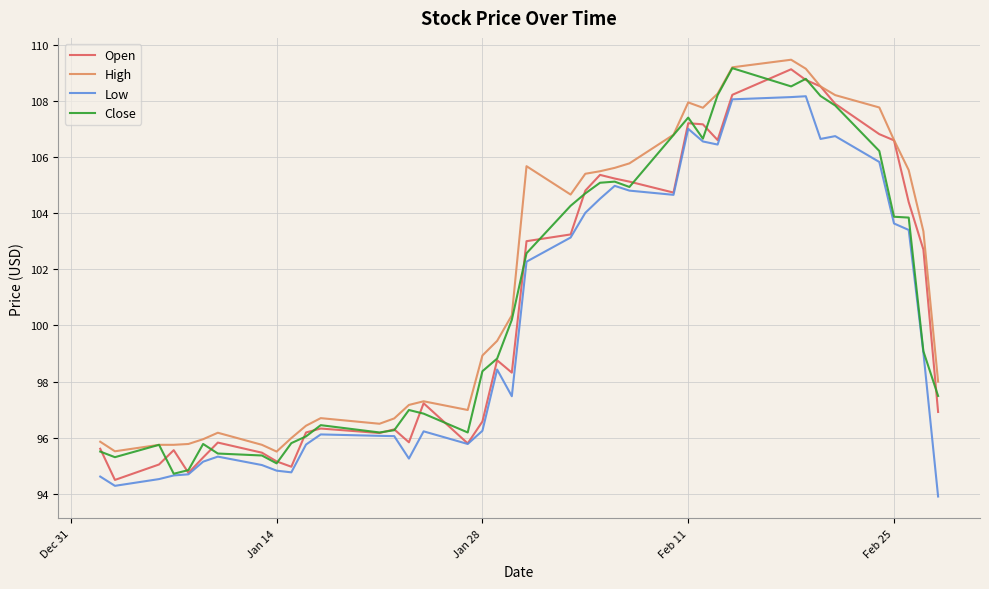

What is the highest value of the High series?

109.5